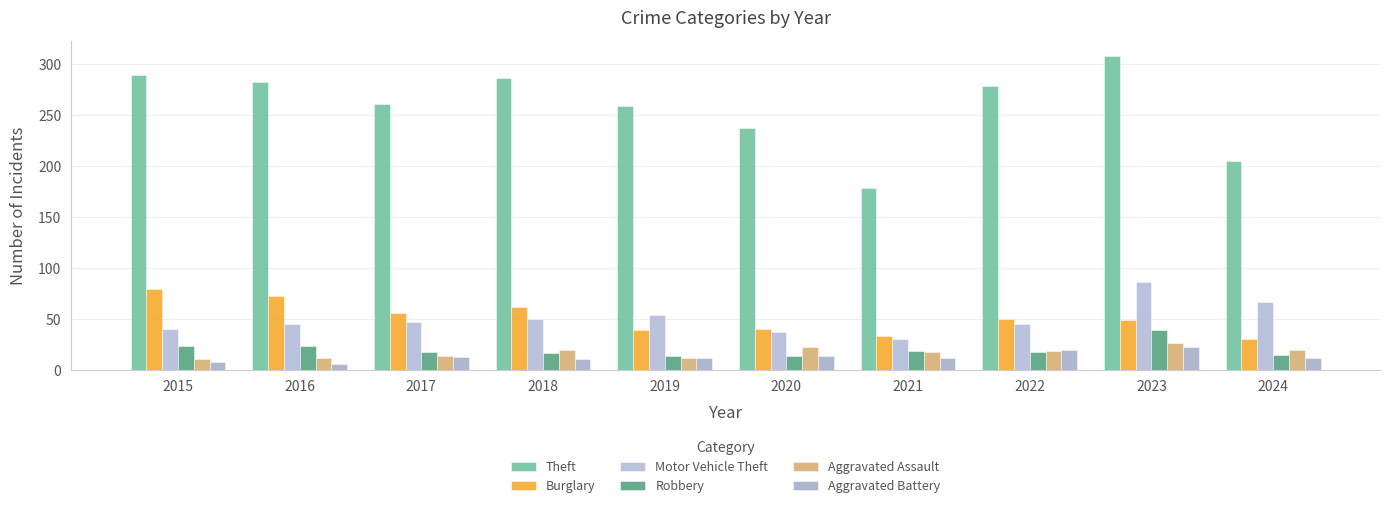

What is the sum of all Burglary values?

512